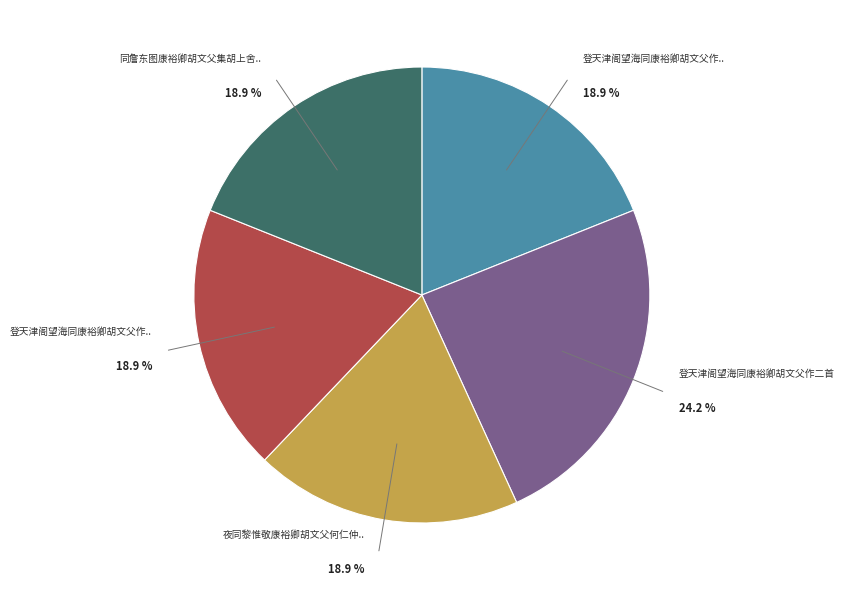

Is there any slice that represents more than half of the pie?

No